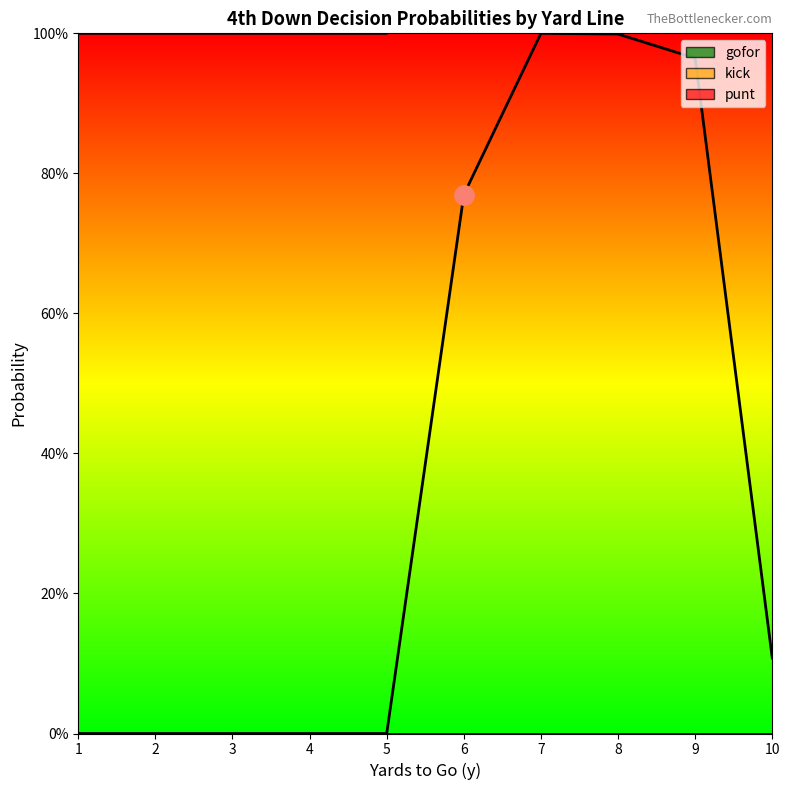

Which series has the largest total across all categories?

gofor